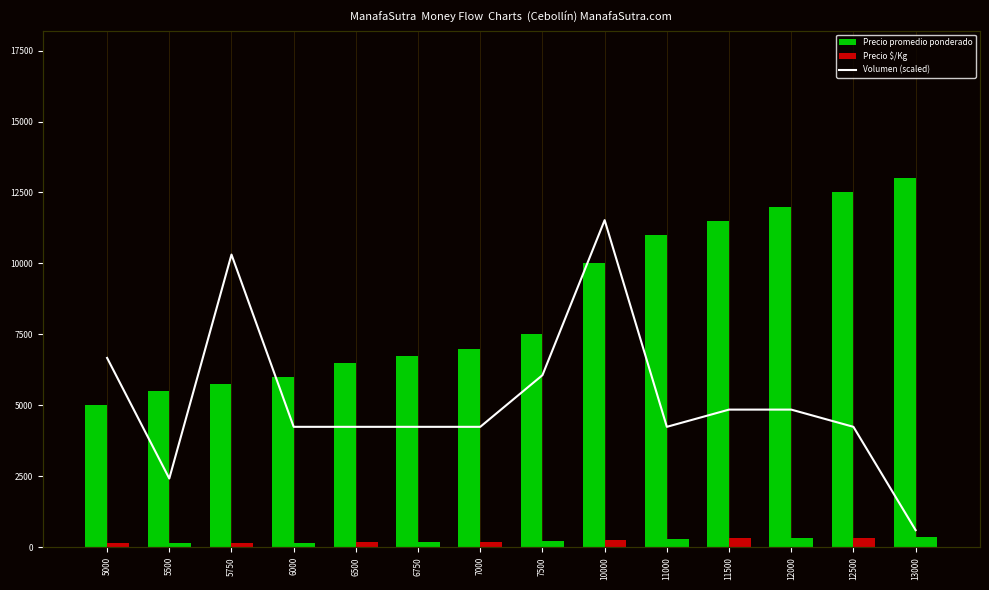

What are all the series names shown in the legend?

Precio promedio ponderado, Precio $/Kg, Volumen (scaled)